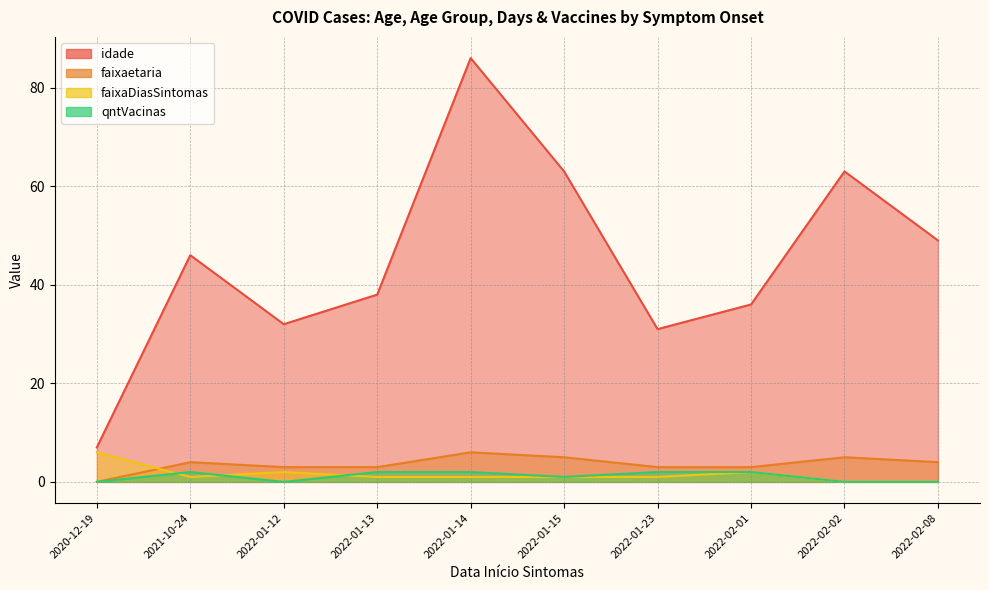

True or false: qntVacinas and faixaetaria cross at least once.

False